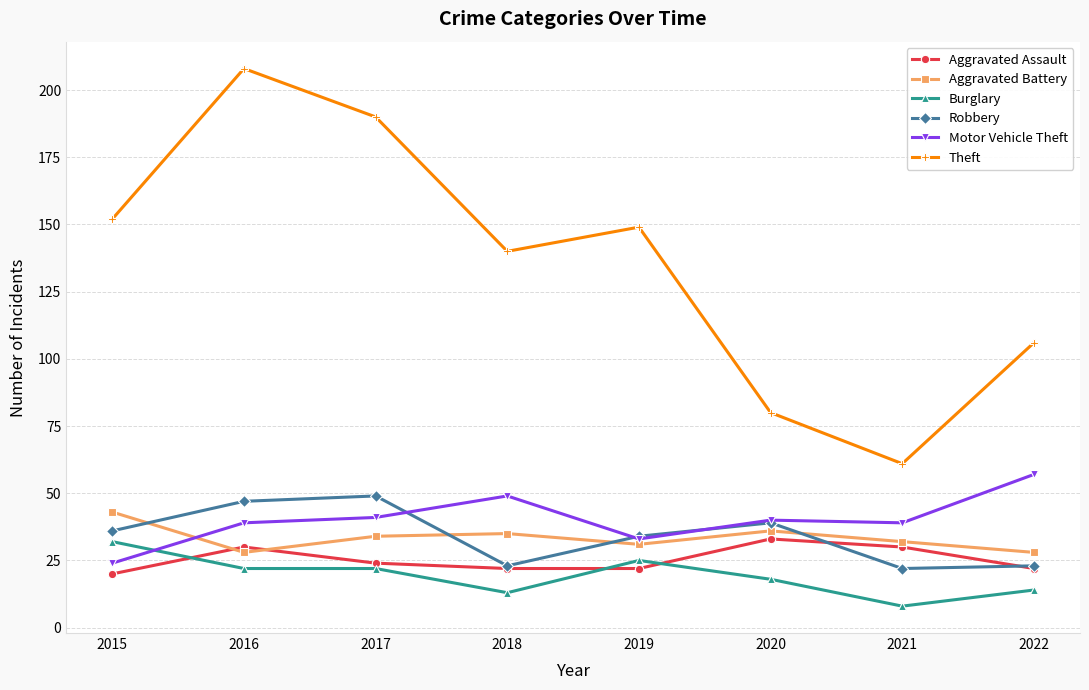

Does the chart display data point markers on the line(s)?

Yes